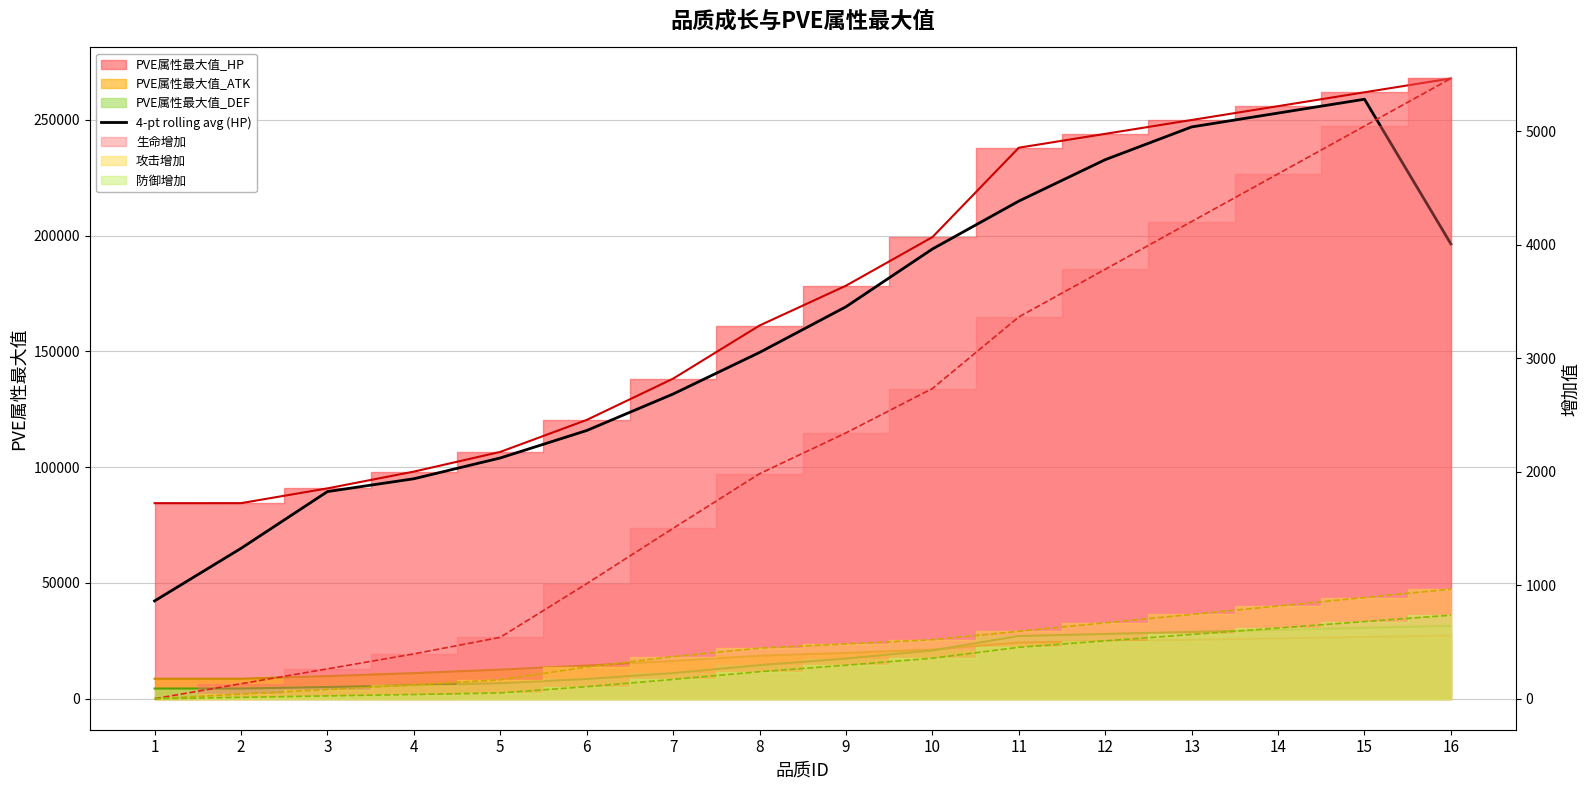

How many data points are less than 169286?

8